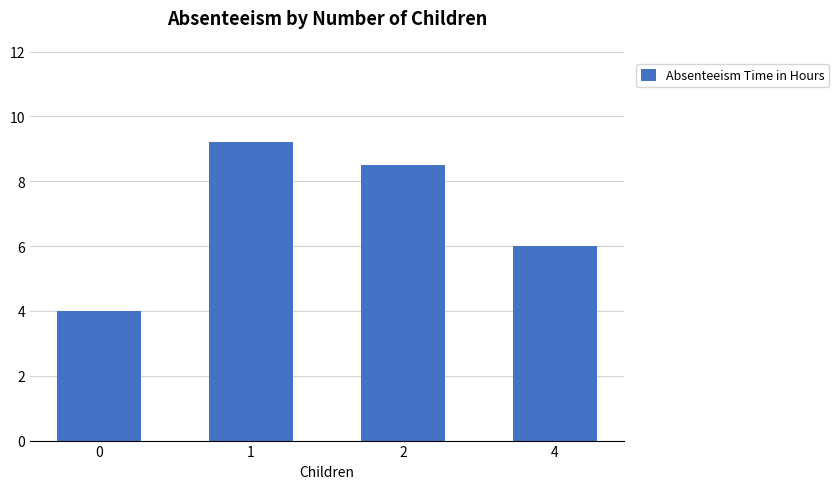

What is the value of the 4th bar from the left?

6.0